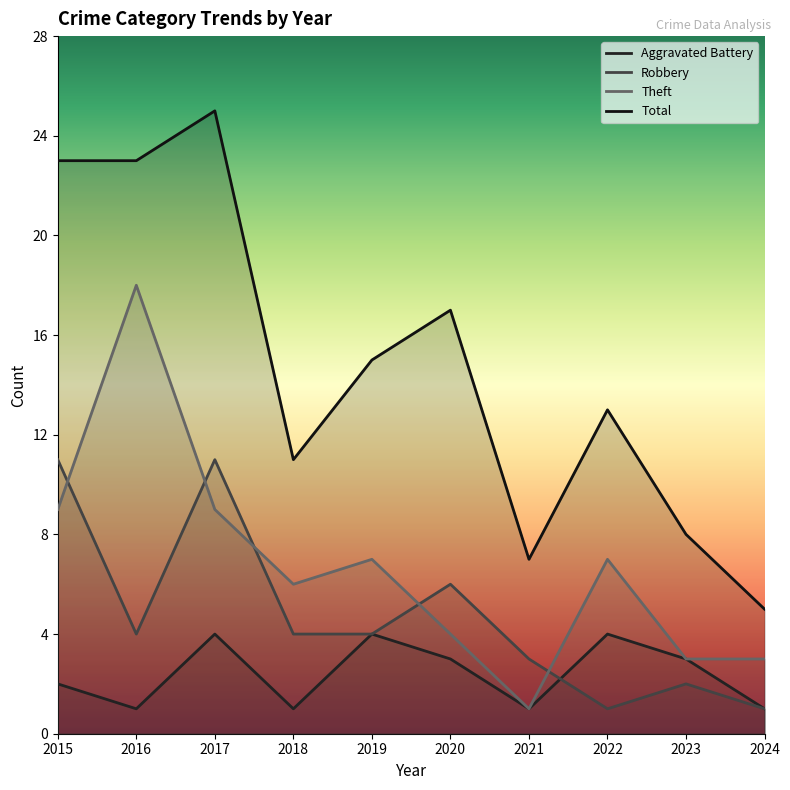

Which category has the highest value in the Total series?

2017